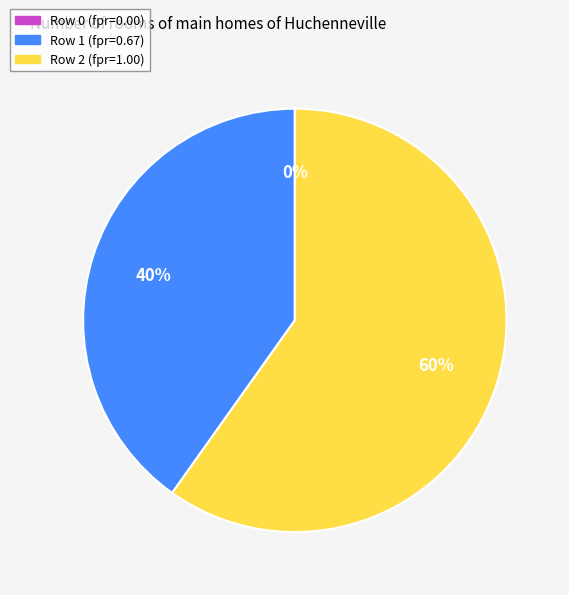

What is the largest slice in the pie chart?

2